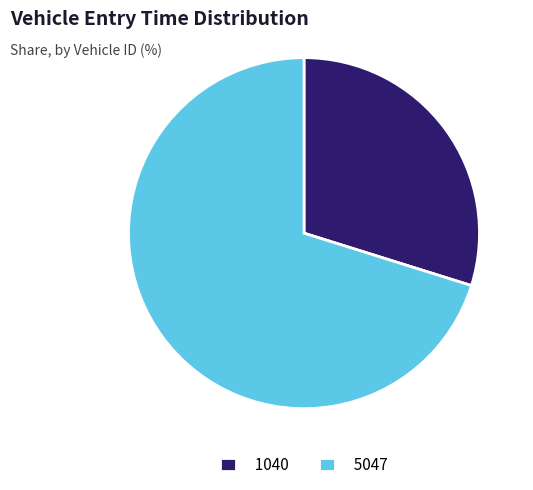

The 1040 slice represents 30% of the pie. True or false?

True